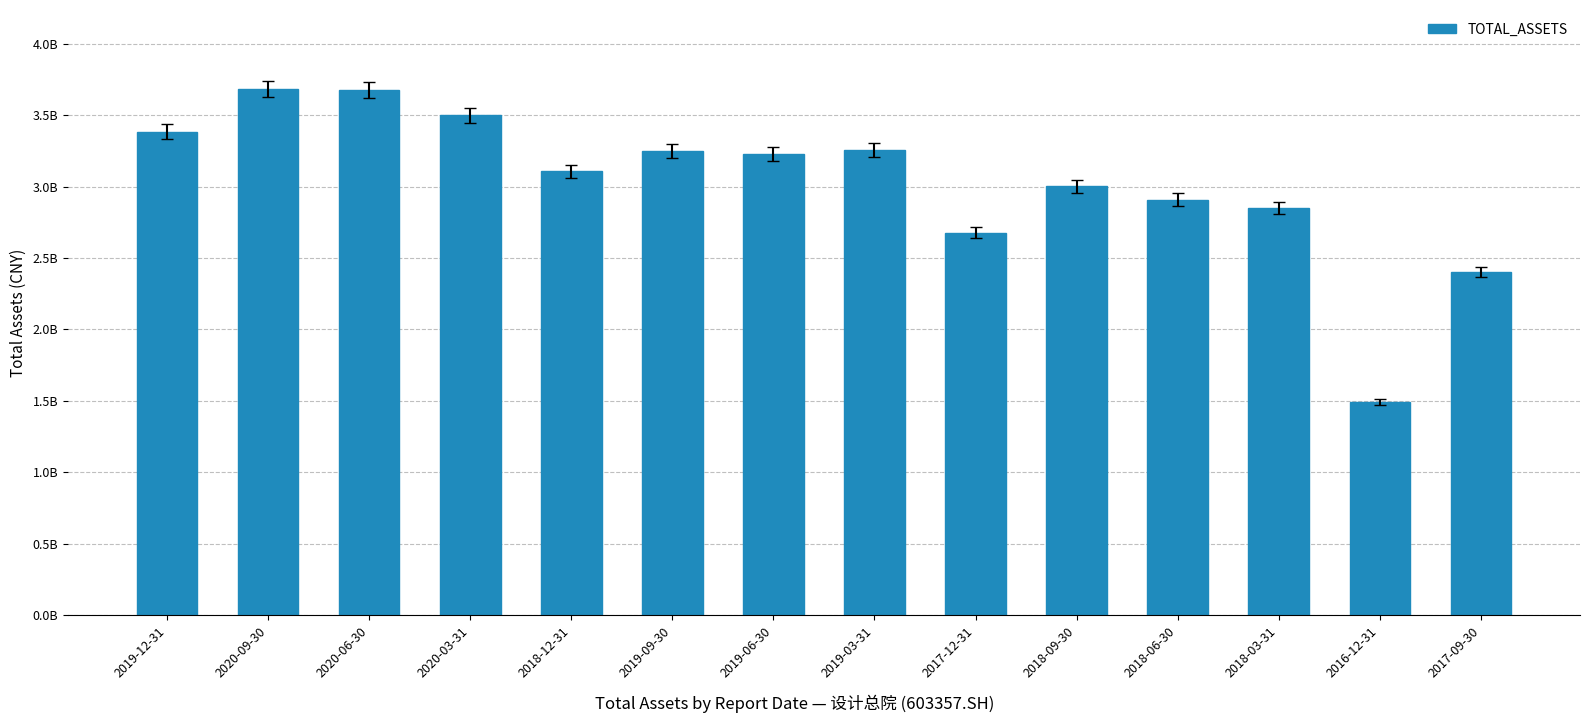

At which label does the data first exceed 3226084349?

2019-12-31